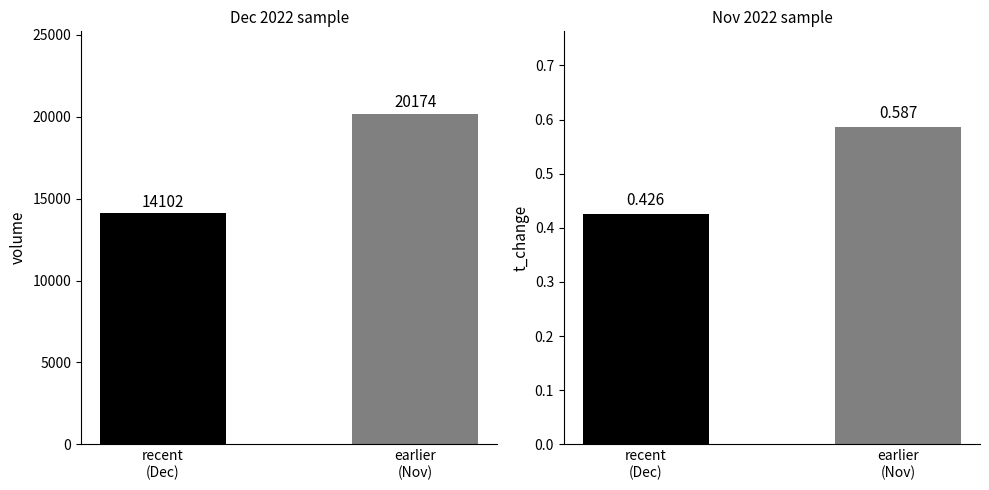

How many bars are there in each group?

2